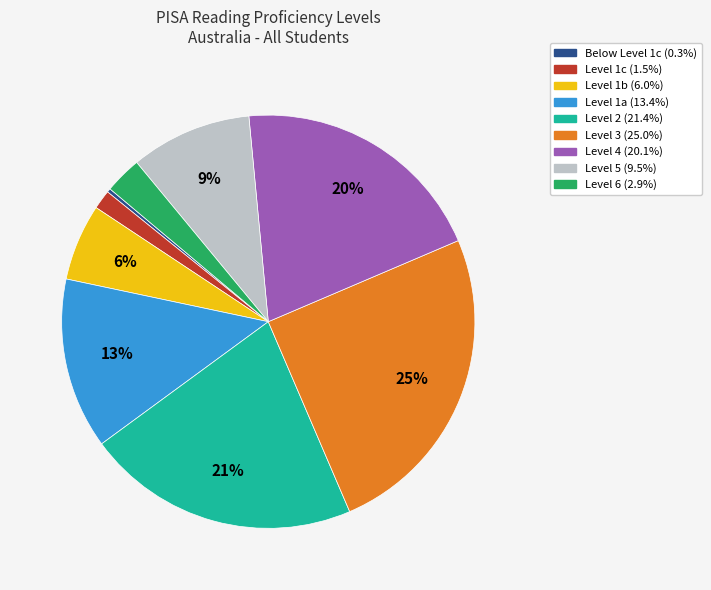

What percentage is the Level 1c slice, to the nearest percent?

1%